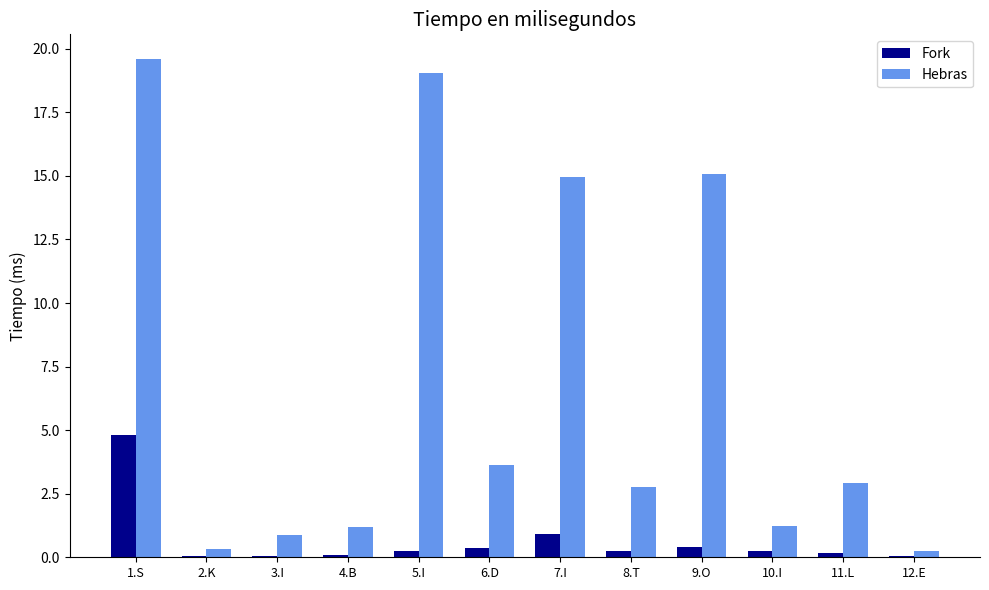

What is the sum of all Hebras values?

81.8